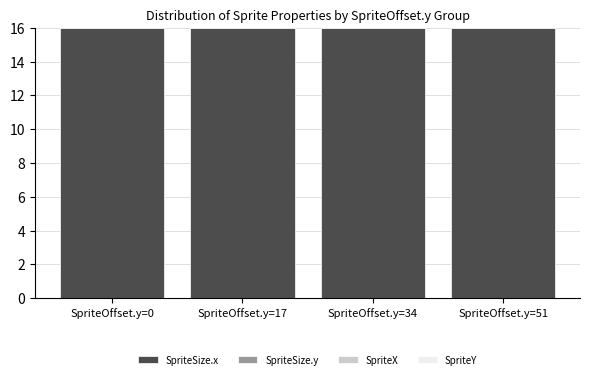

What is the total value across all series at SpriteOffset.y=34?

38